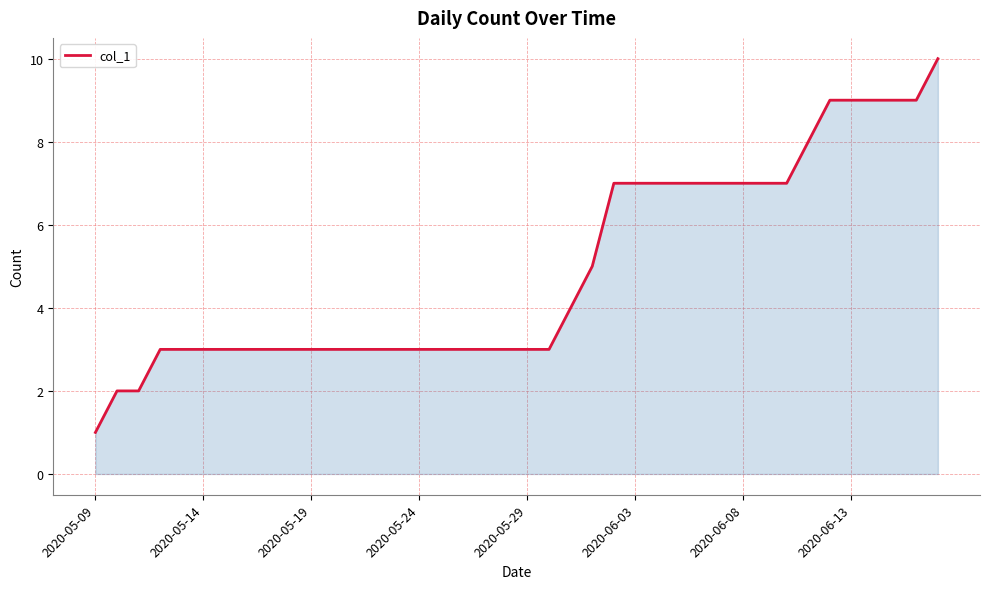

What is the difference between the maximum and minimum values?

9